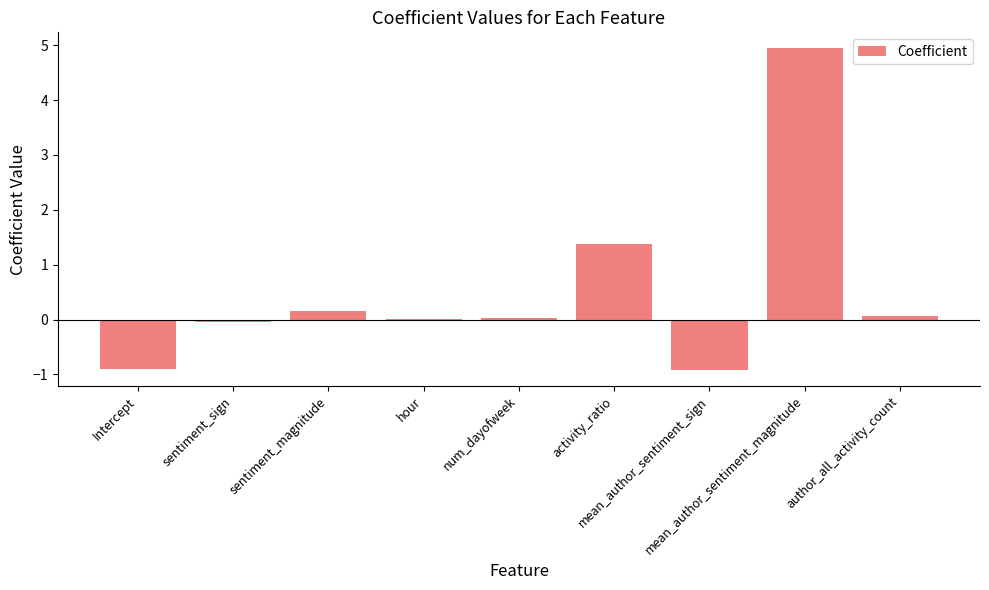

Are the bars horizontal?

No